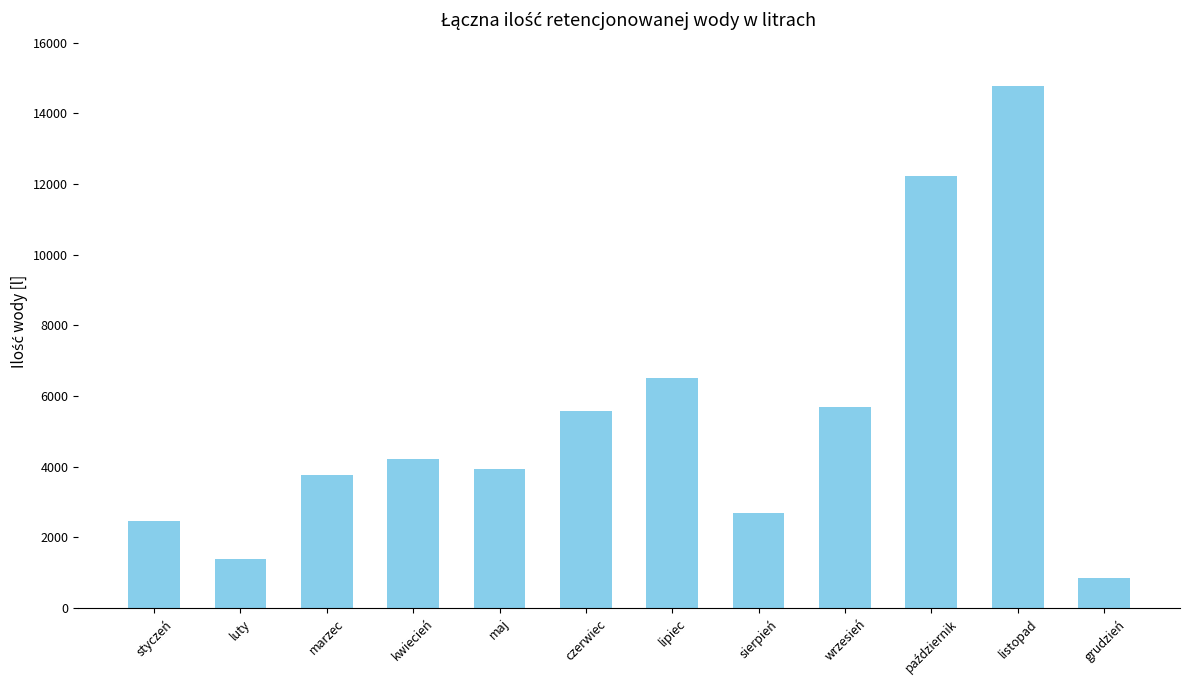

What is the sum of the values at wrzesień and sierpień?

8378